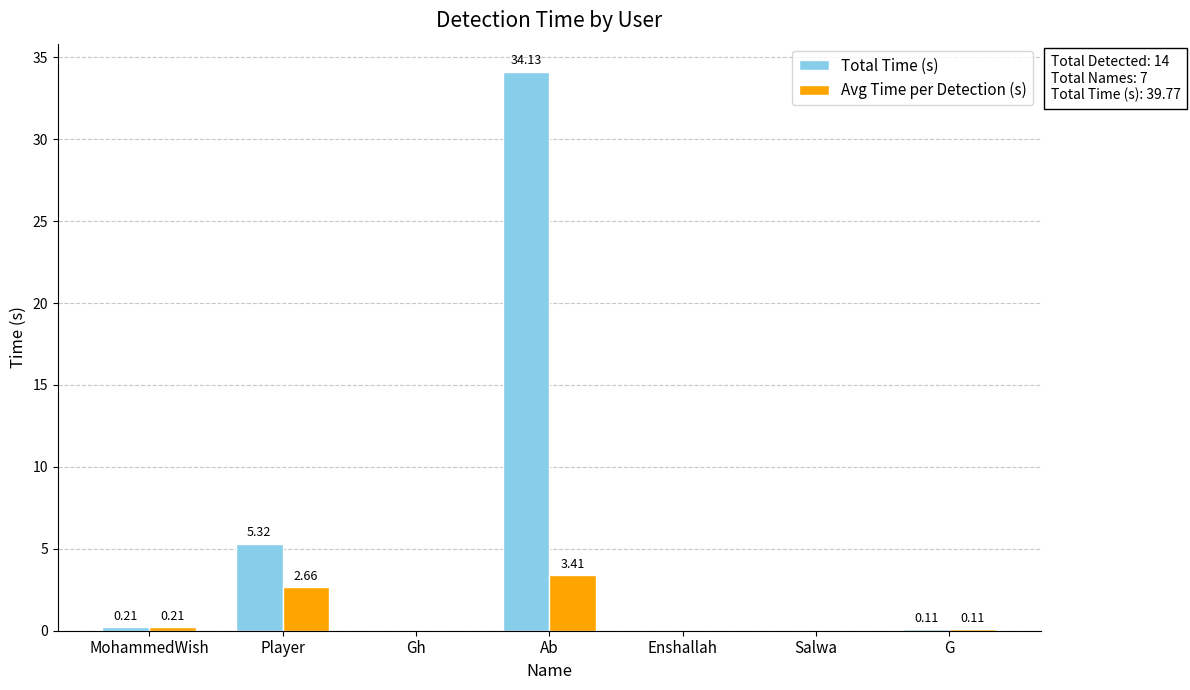

Between Player and Salwa, which series saw the biggest shift?

Total Time (s)